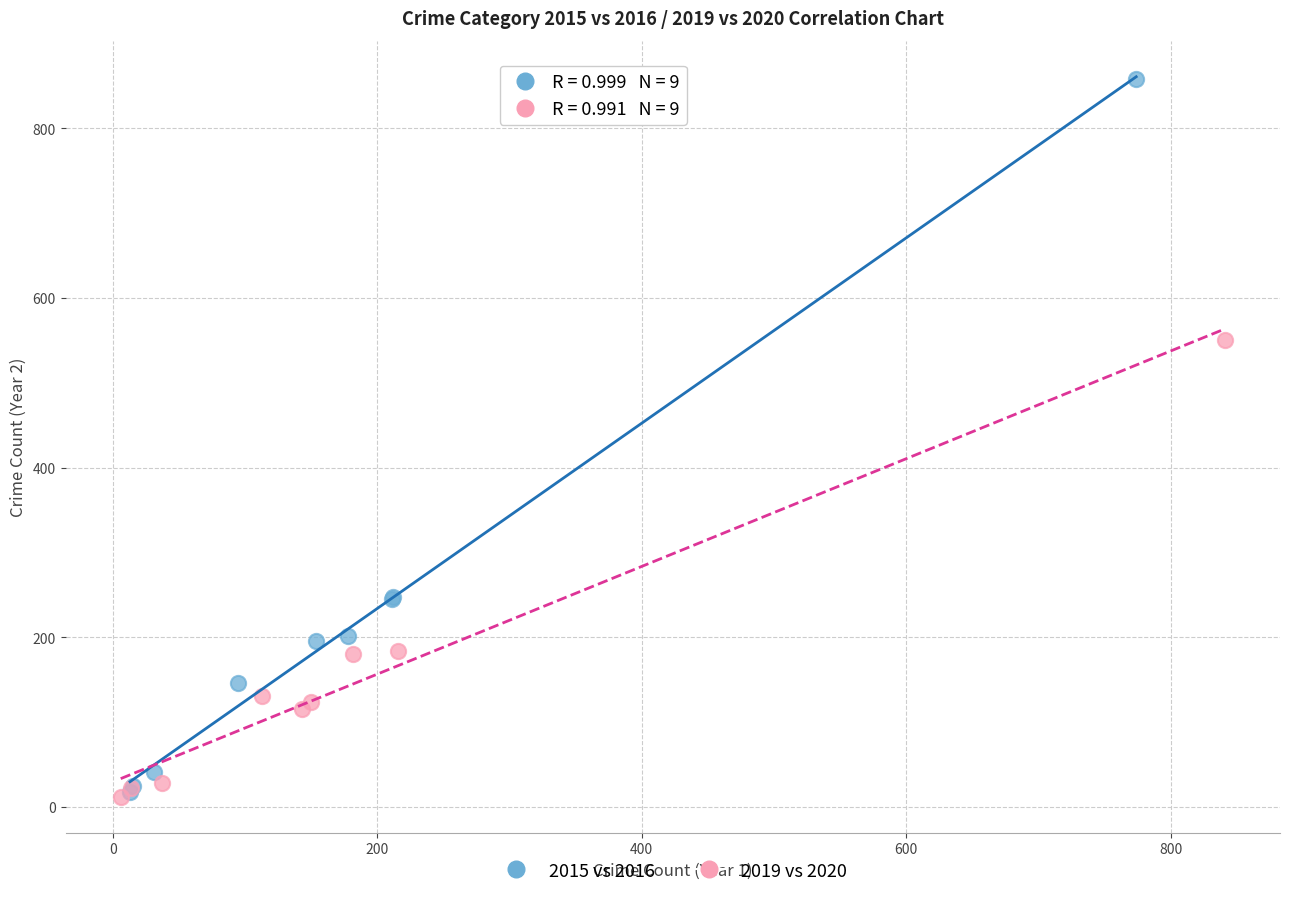

Which series reaches the maximum Y coordinate?

2015 vs 2016